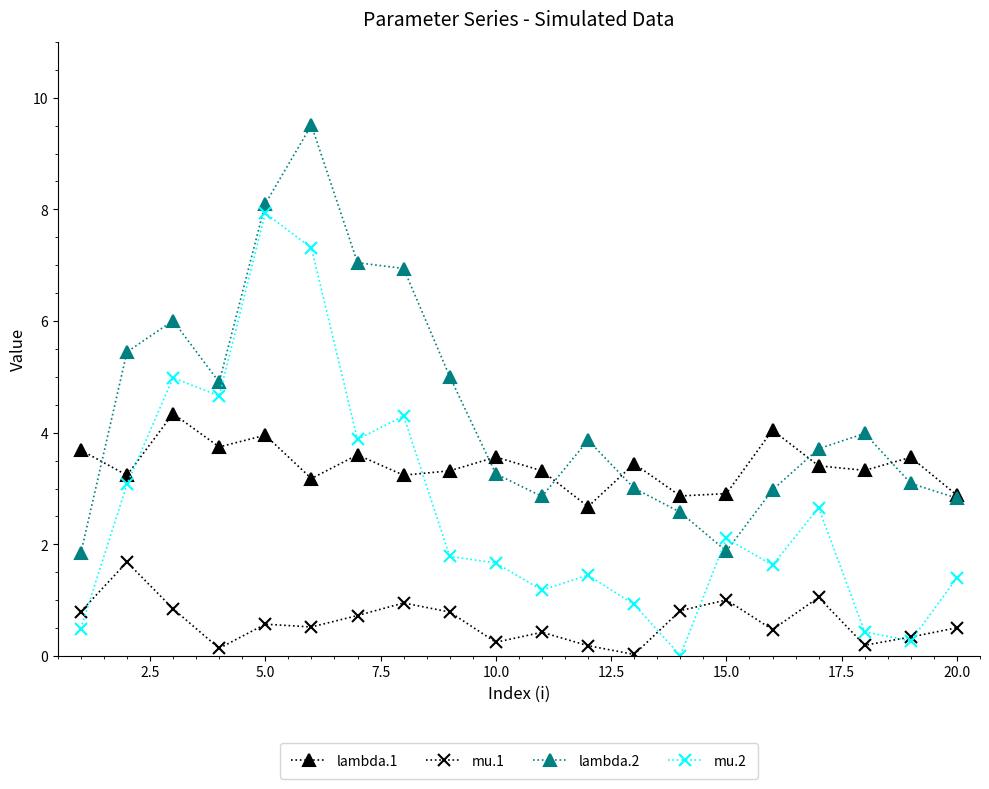

True or false: lambda.2 and mu.1 cross at least once.

False